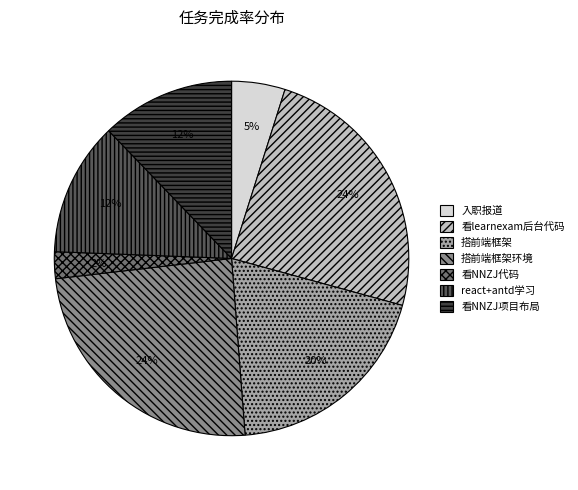

What is the smallest slice in the pie chart?

看NNZJ代码